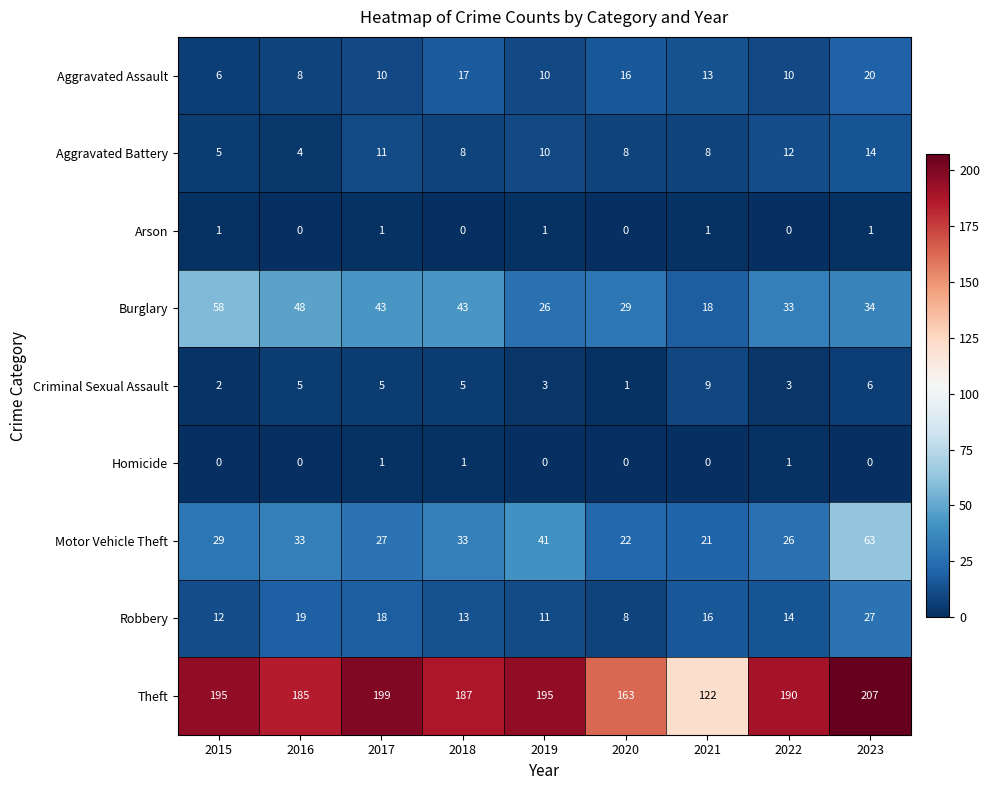

What is the maximum value shown in the chart?

207